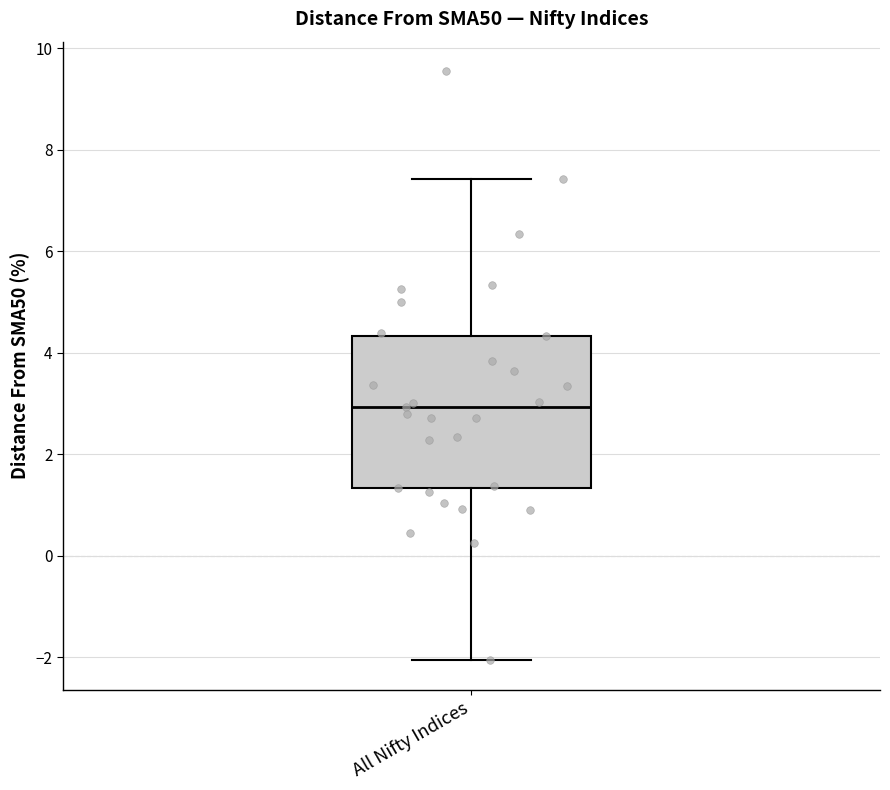

Where is the lower edge of the box for All Nifty Indices on the y-axis? The values are not printed on the chart, so give them approximately, as read against the axis.

1.4